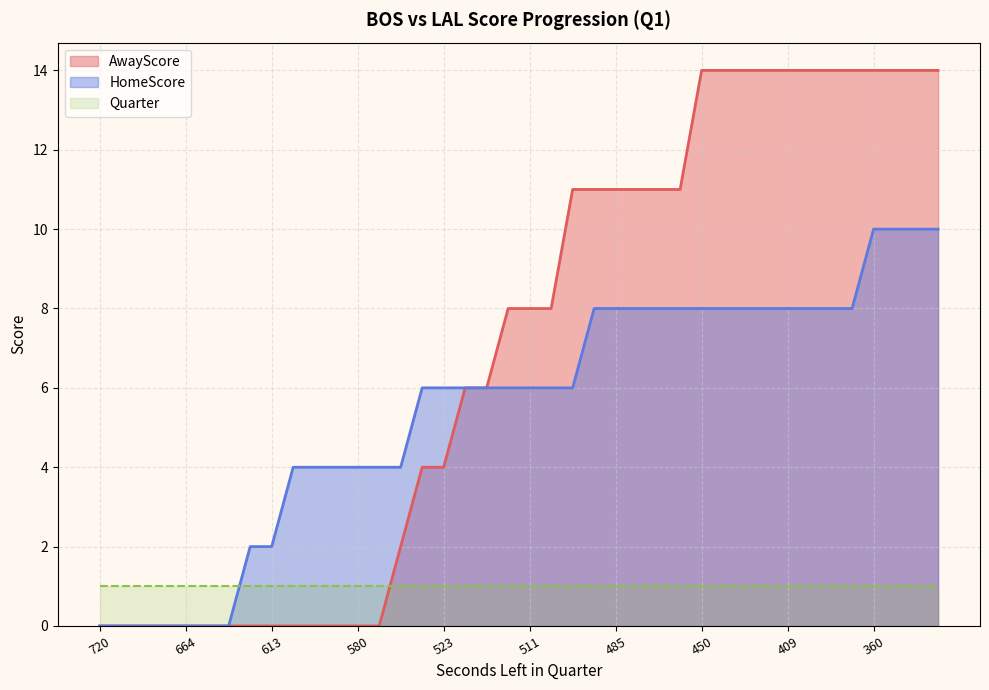

True or false: AwayScore has more than 0 points higher than both neighbors.

False